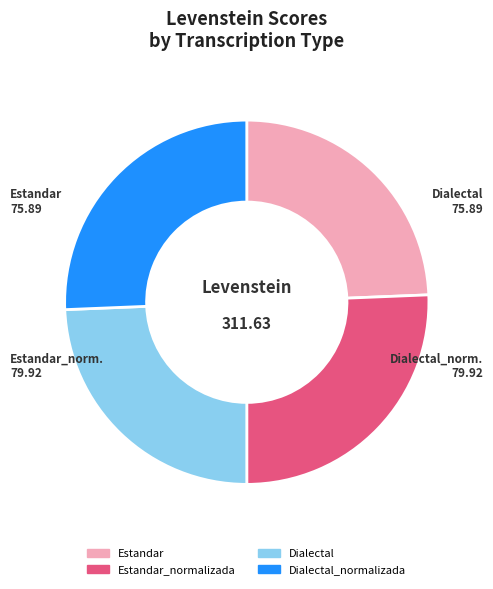

Does Estandar represent more than half of the total?

No